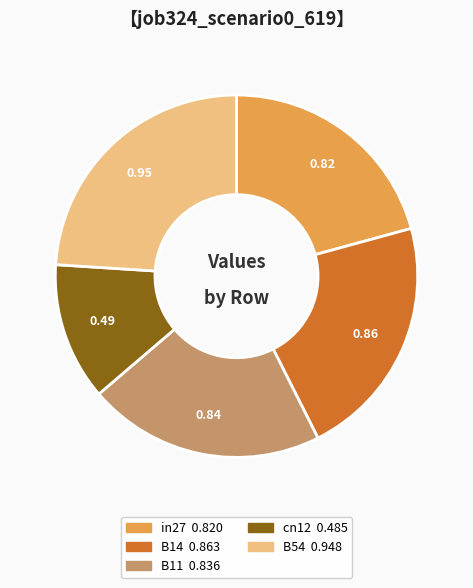

Which slice is the largest?

B54